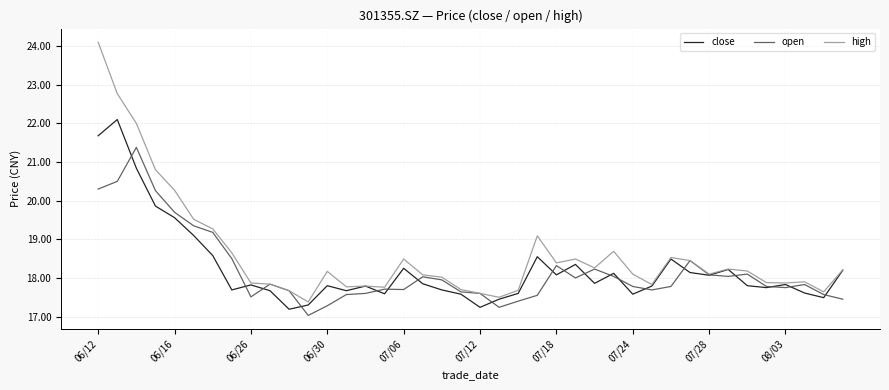

Which series has the widest spread of values?

high